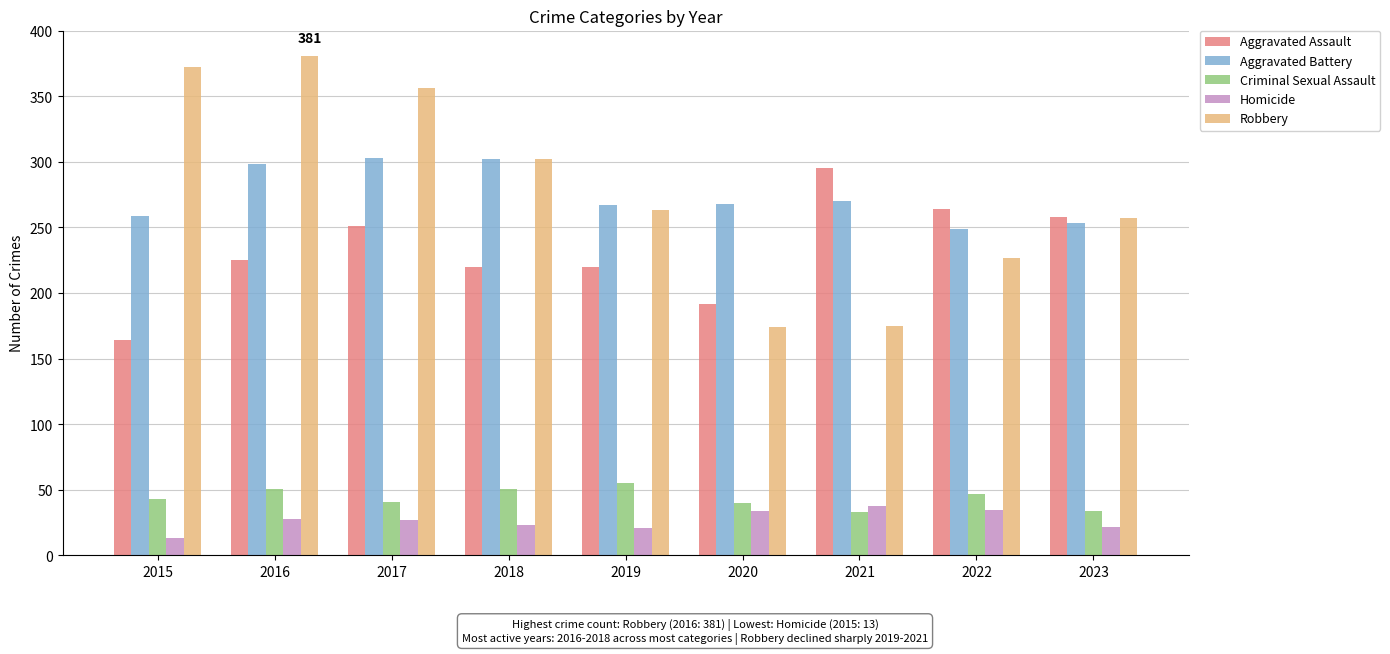

Is the value of Aggravated Assault at 2015 greater than the value of Robbery at 2016?

No